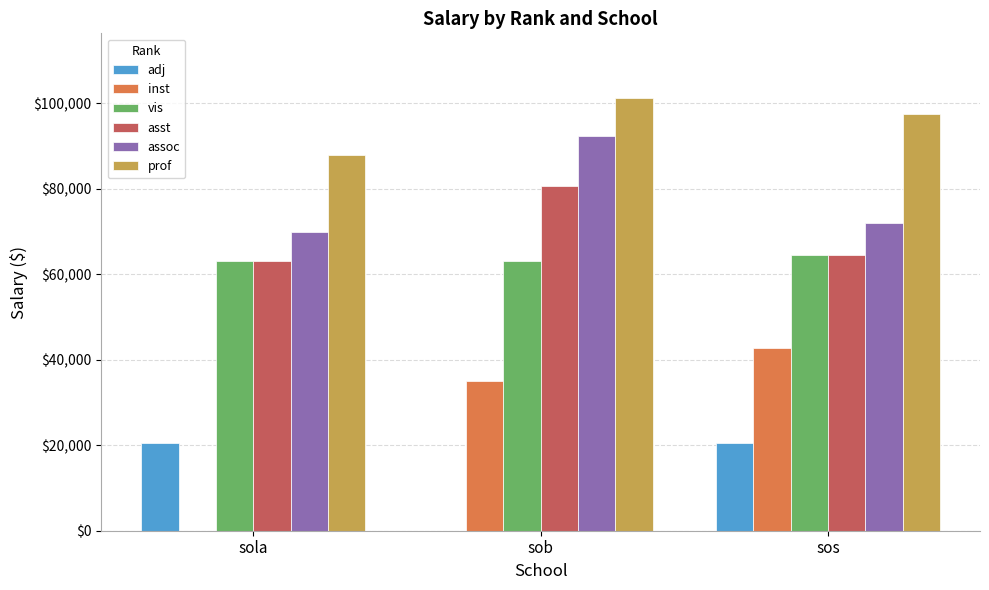

What is the sum of the assoc values at sola and sos?

141929